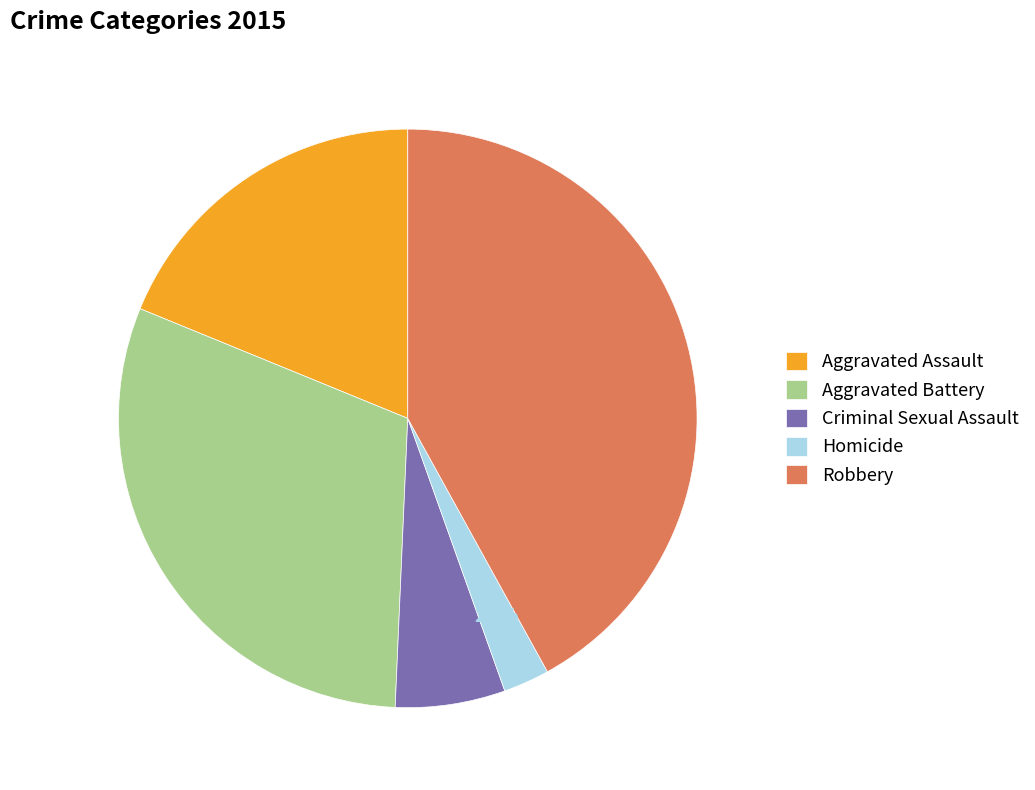

What portion of the pie excludes Robbery?

58.0%